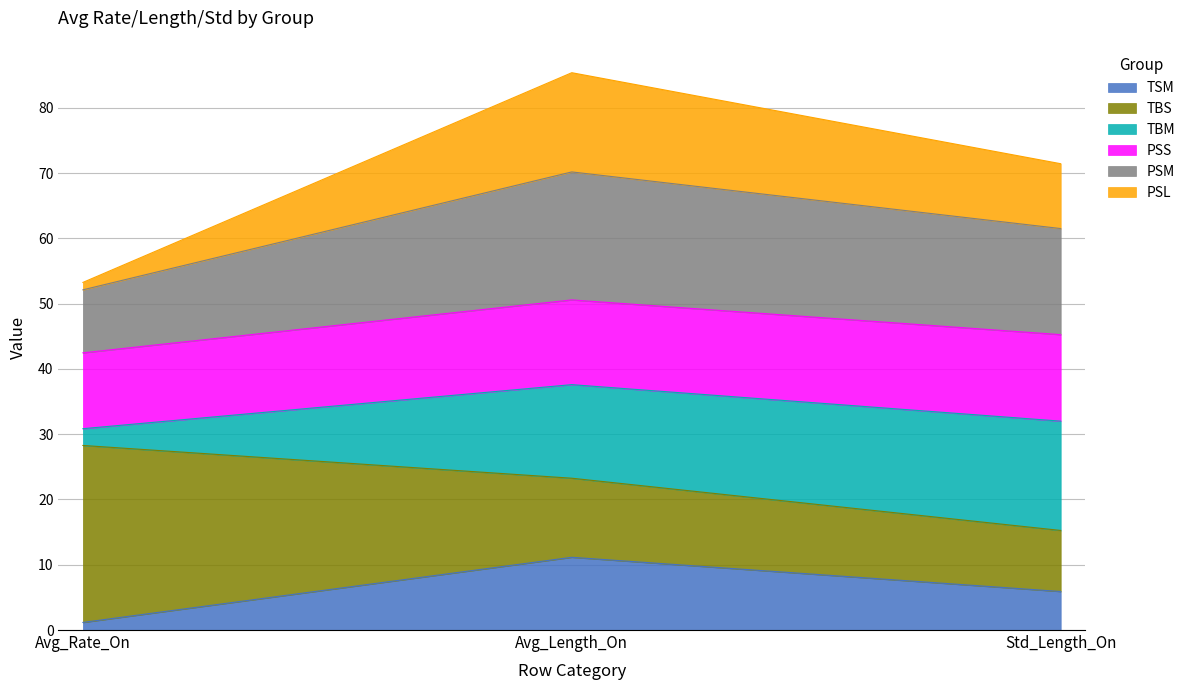

What is the label of the 3rd point from the right?

Avg_Rate_On